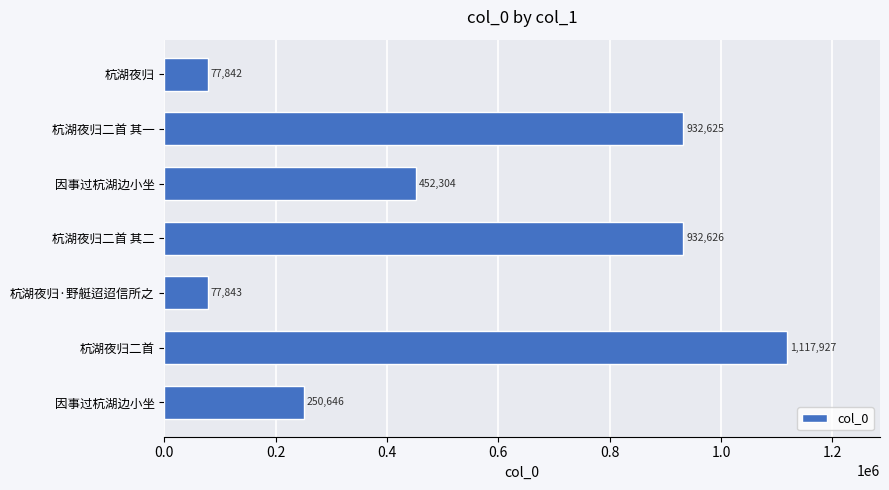

How many series are shown in this chart?

1